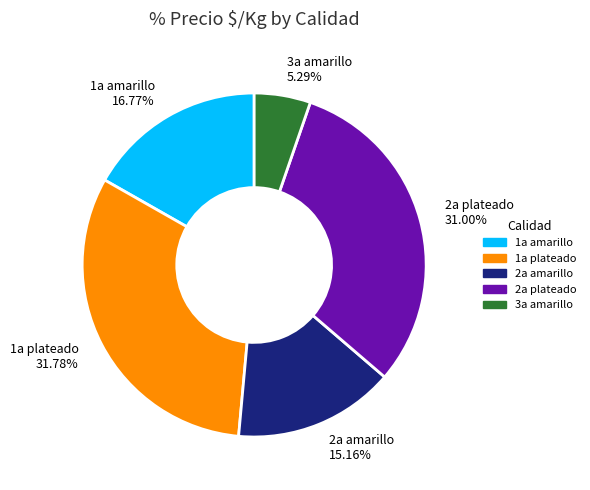

Approximately how many times larger is the value at 2a amarillo compared to 2a plateado?

0.5